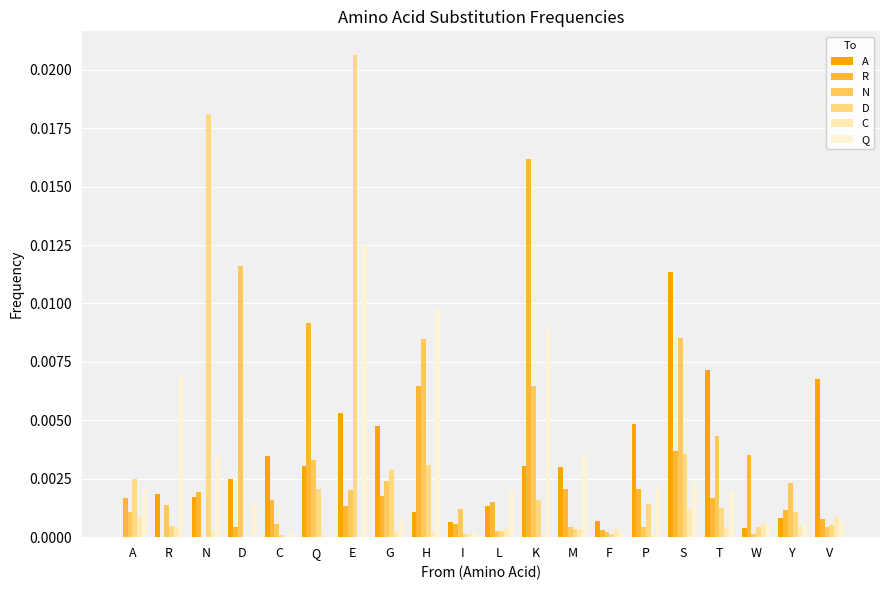

How many values in the N series exceed 0?

19